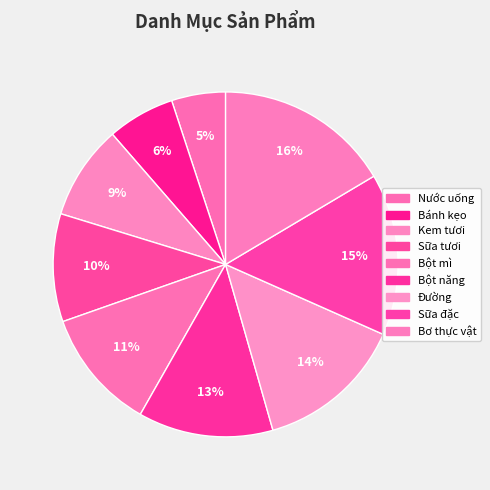

To the nearest percent, what is the average slice percentage?

11%